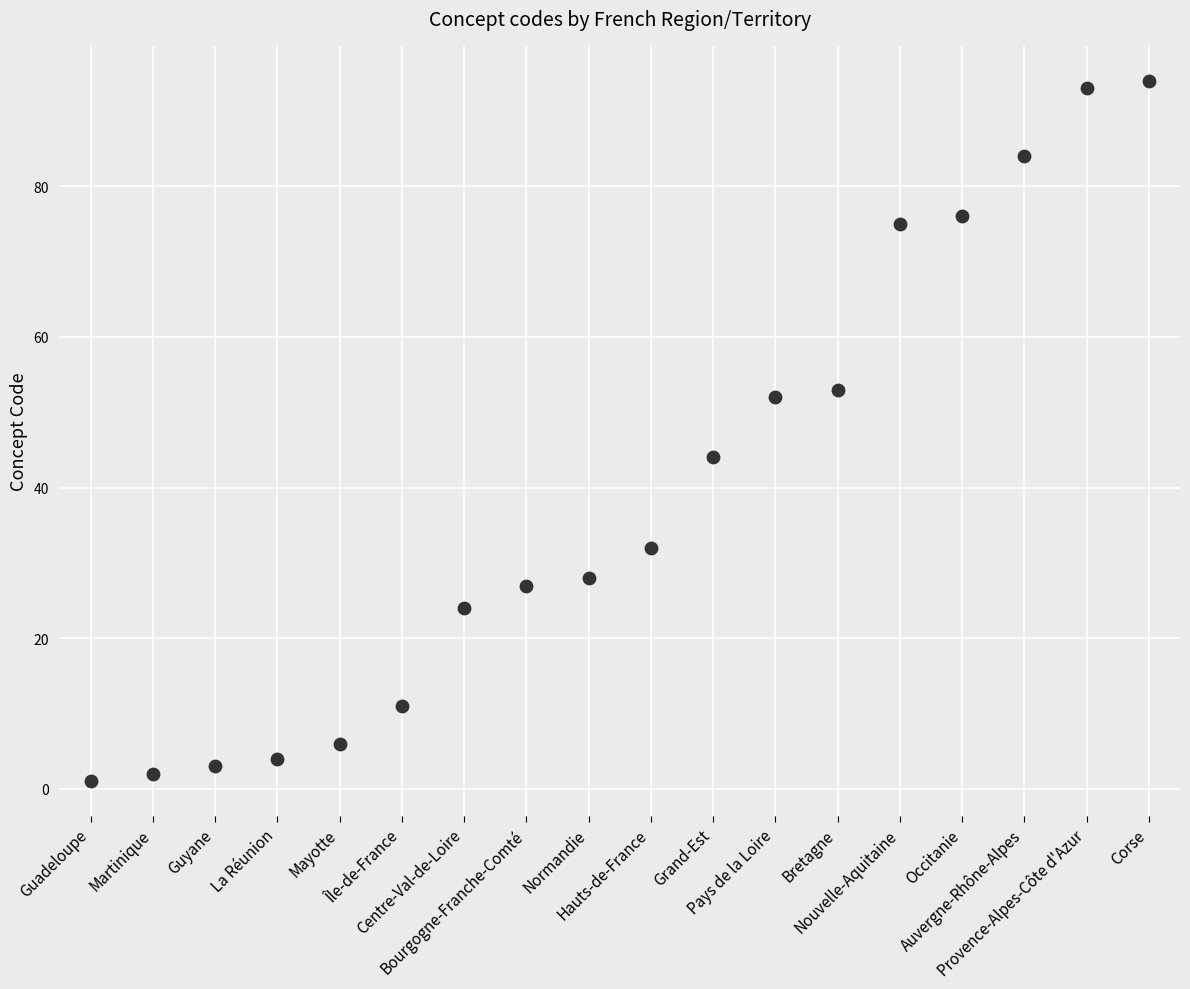

What is the range of Y values (max minus min)?

93